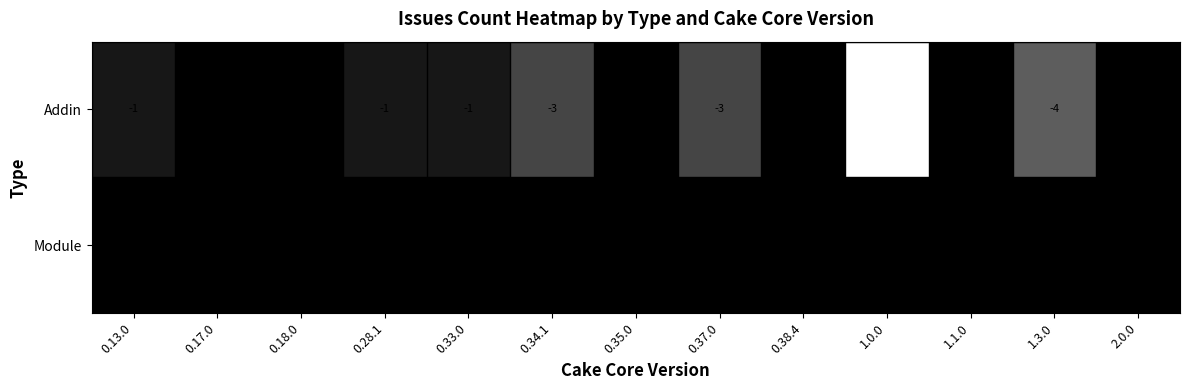

Reading left to right, transcribe all the data shown in this chart.

Addin: -1	0	0	-1	-1	-3	1	-3	0	-11	0	-4	0
Module: 0	0	0	0	0	0	0	0	0	0	0	0	0